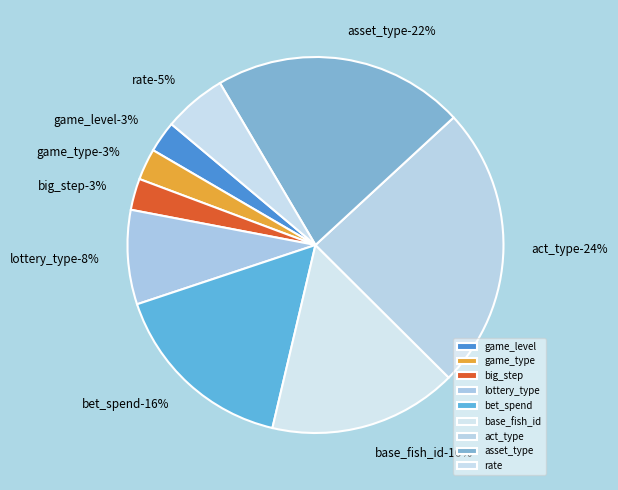

Which category has the biggest portion of the pie?

act_type